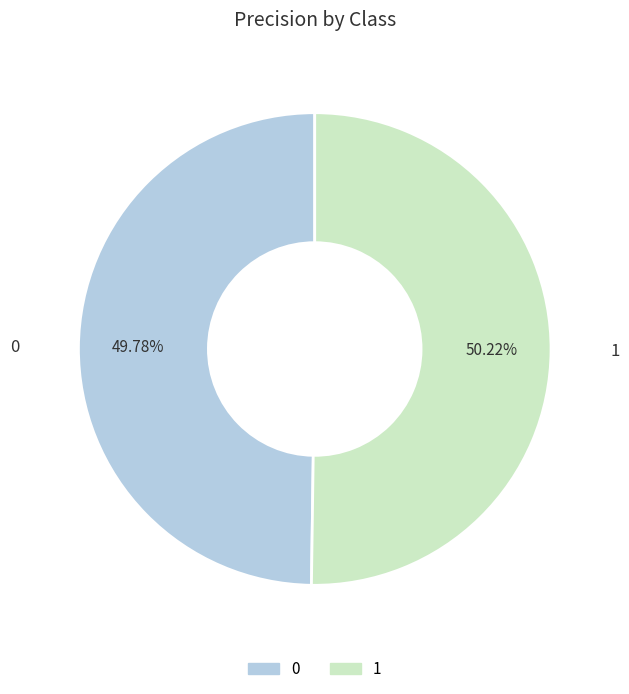

What percentage do 0 and 1 together represent?

100.0%